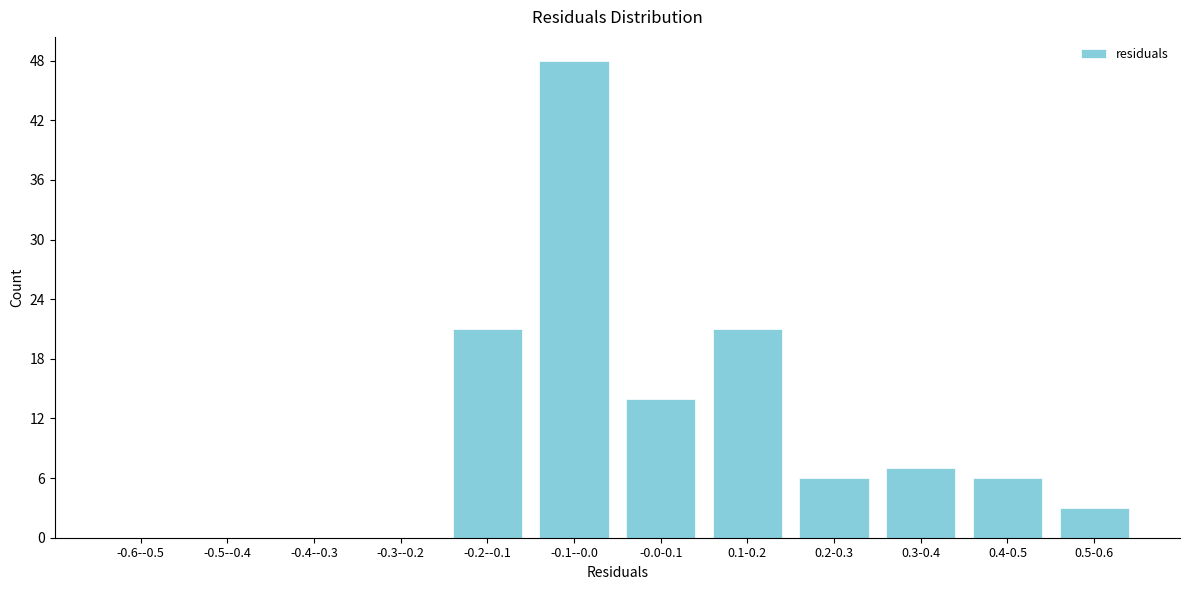

Reading right to left, what are all the values shown in this chart?

0.5-0.6=3	0.4-0.5=6	0.3-0.4=7	0.2-0.3=6	0.1-0.2=21	-0.0-0.1=14	-0.1--0.0=48	-0.2--0.1=21	-0.3--0.2=0	-0.4--0.3=0	-0.5--0.4=0	-0.6--0.5=0